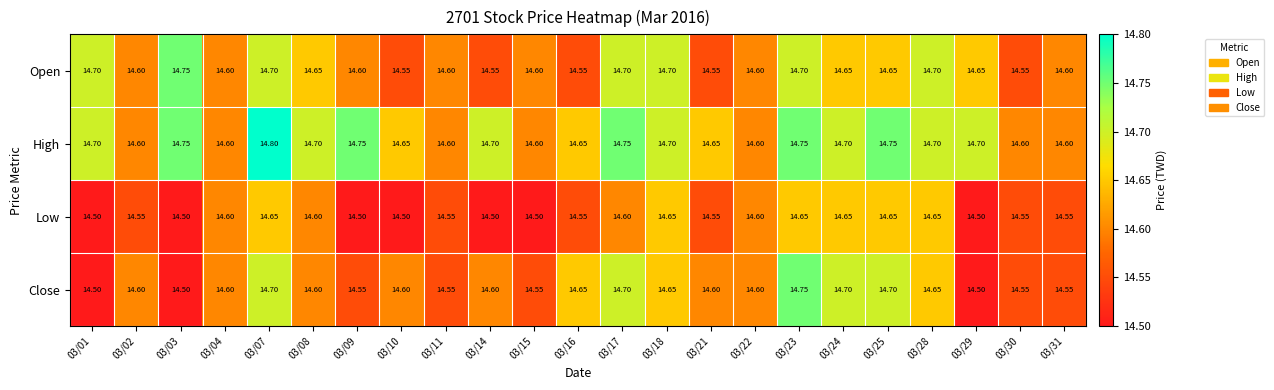

Is the value of High at 03/17 greater than the value of Close at 03/01?

Yes